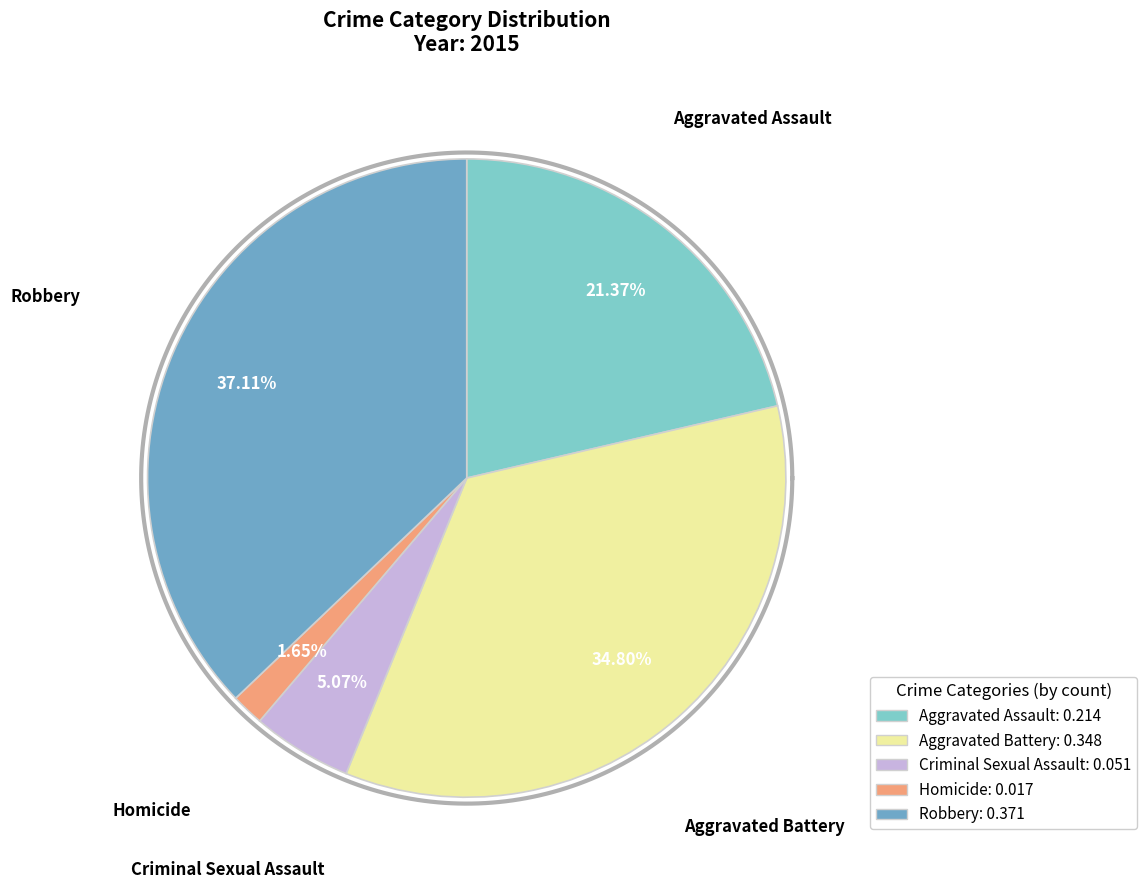

Which slice is the smallest?

Homicide